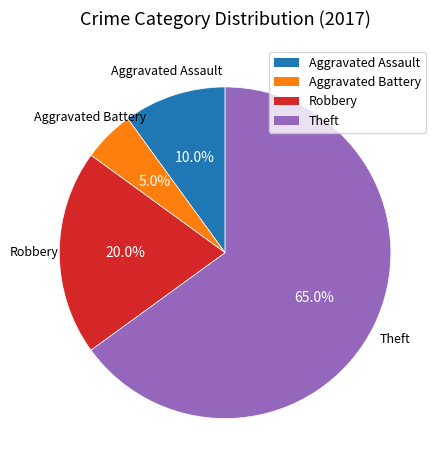

Does any single category account for the majority?

Yes